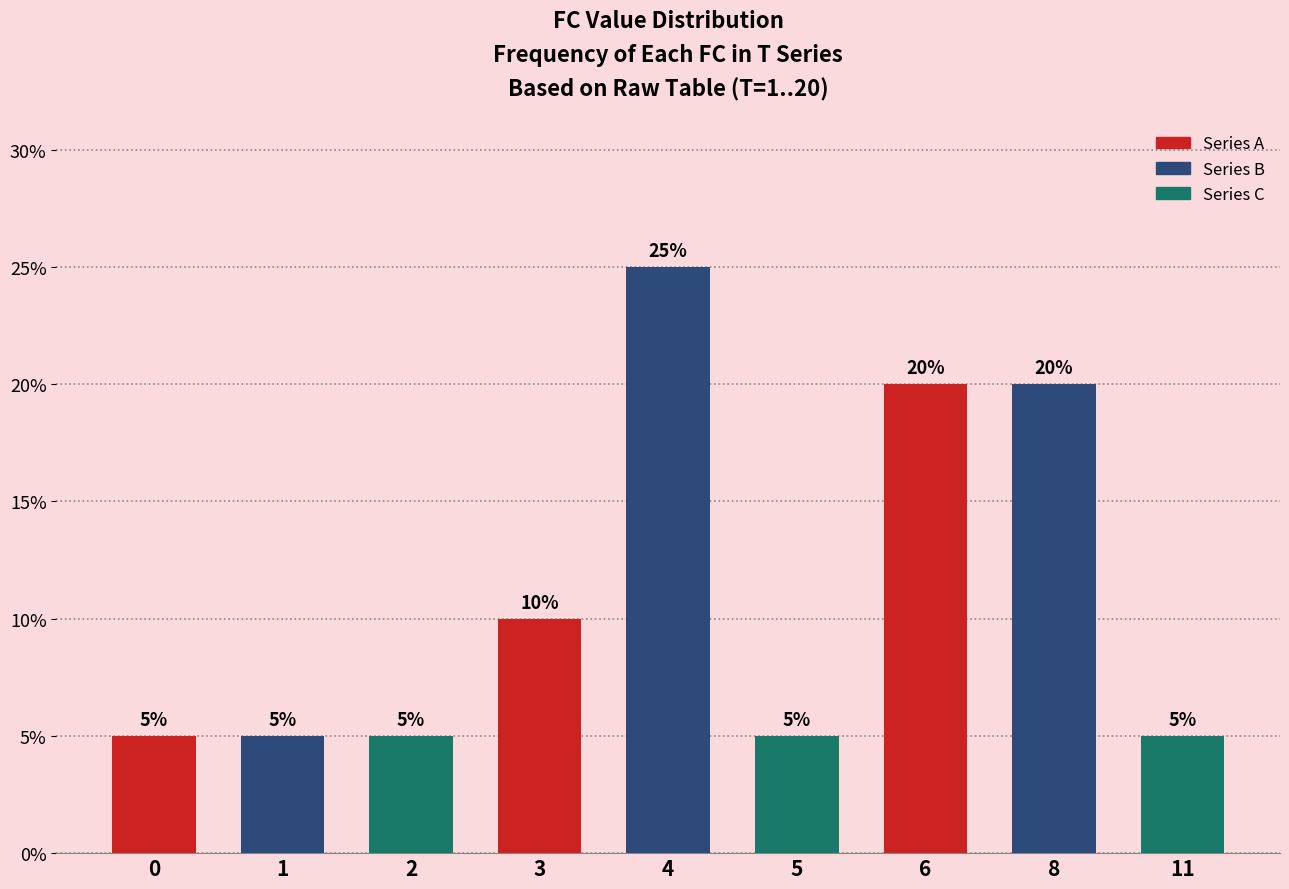

How many bars are there in total?

9